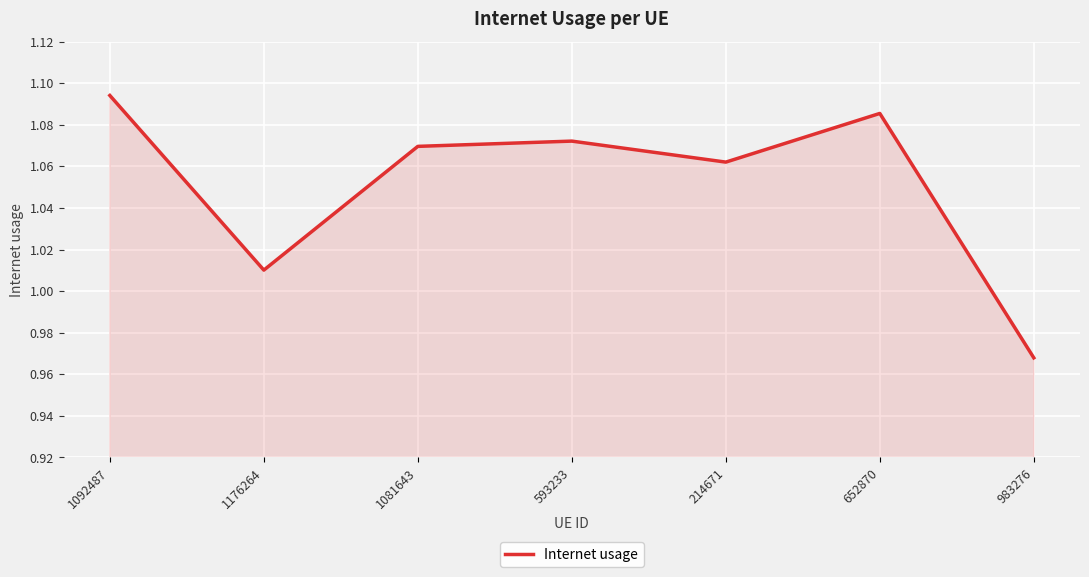

What is the difference between the second highest and second lowest values?

0.1